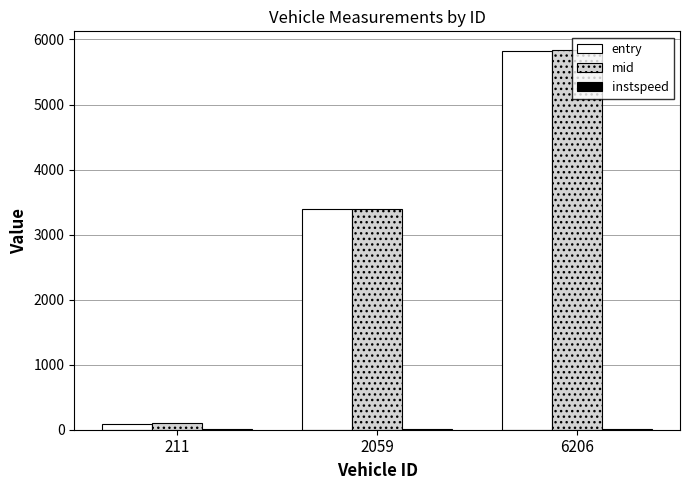

Between 211 and 2059, which series saw the biggest shift?

entry